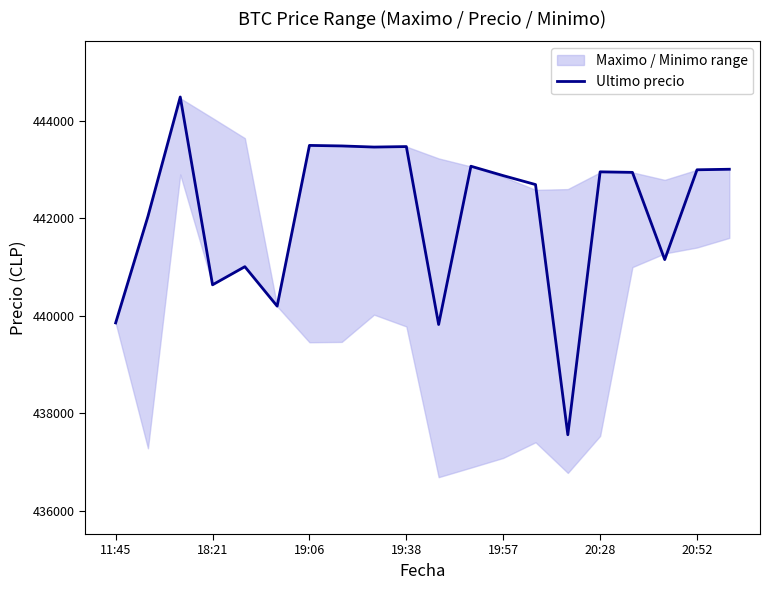

What is the minimum value shown in the chart?

437562